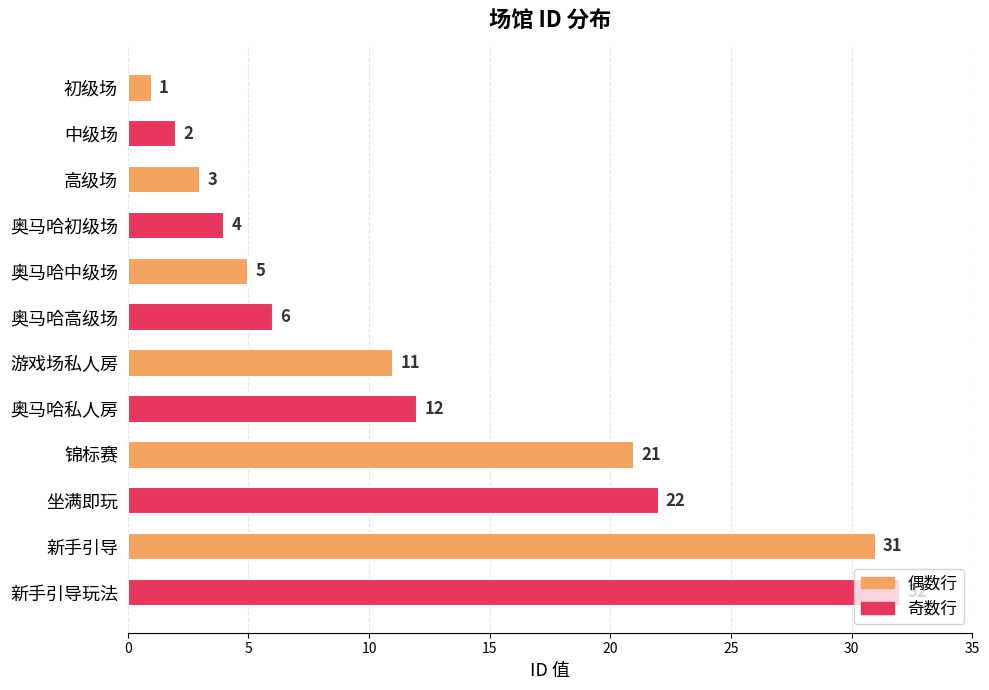

Are the bars horizontal?

Yes